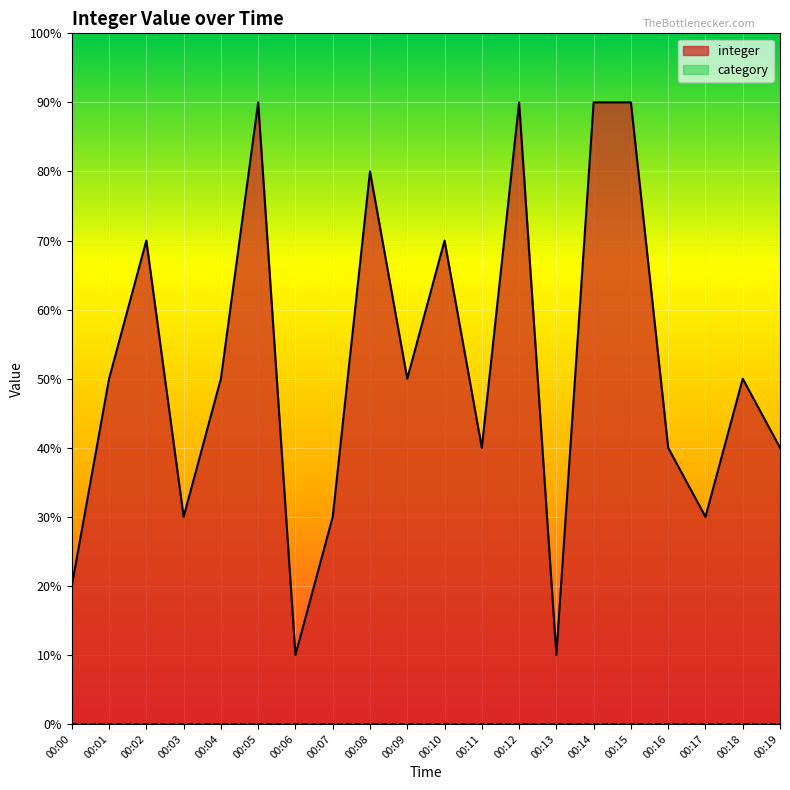

Rank the categories by value from lowest to highest.

00:06, 00:13, 00:00, 00:03, 00:07, 00:17, 00:11, 00:16, 00:19, 00:01, 00:04, 00:09, 00:18, 00:02, 00:10, 00:08, 00:05, 00:12, 00:14, 00:15